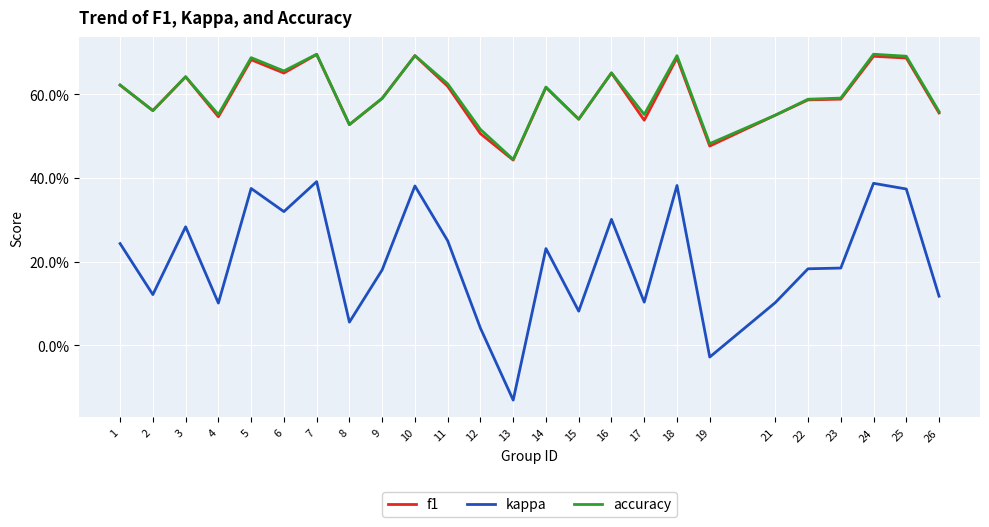

Does the chart have visible grid lines?

Yes